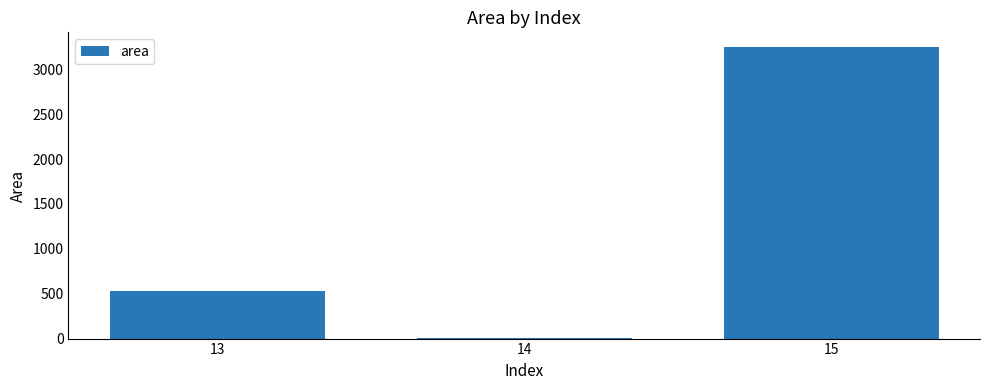

True or false: the data shows 530 at 13.

True